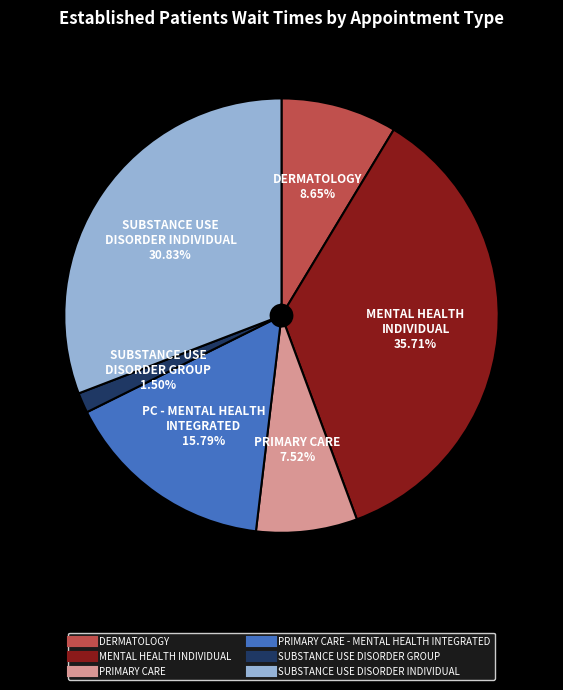

Is there a majority slice in this chart?

No